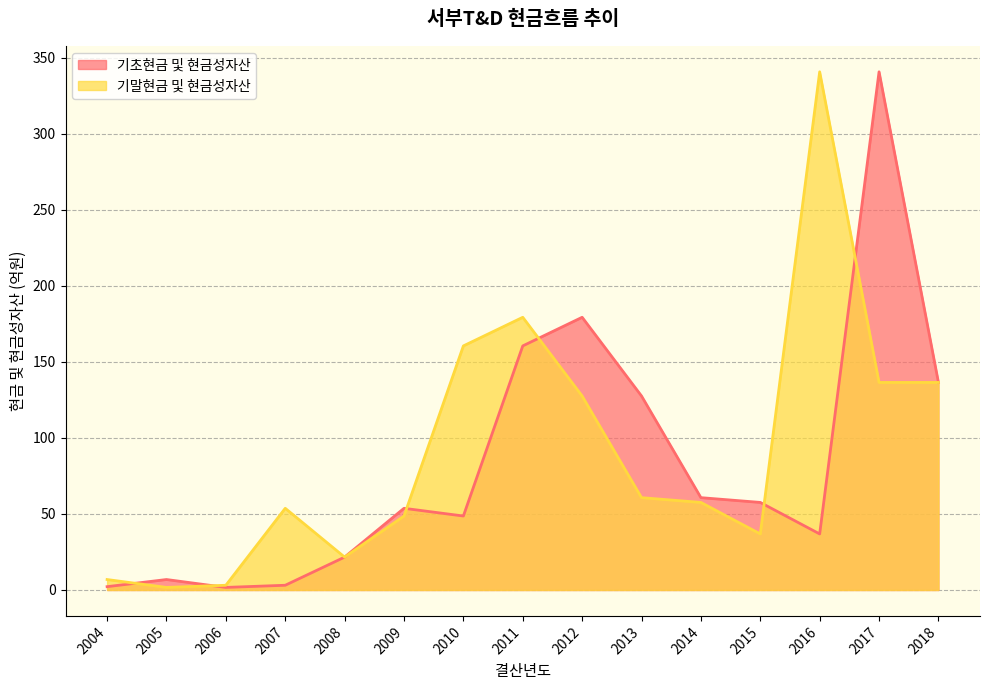

At which category does the chart reach its minimum across all series?

2006